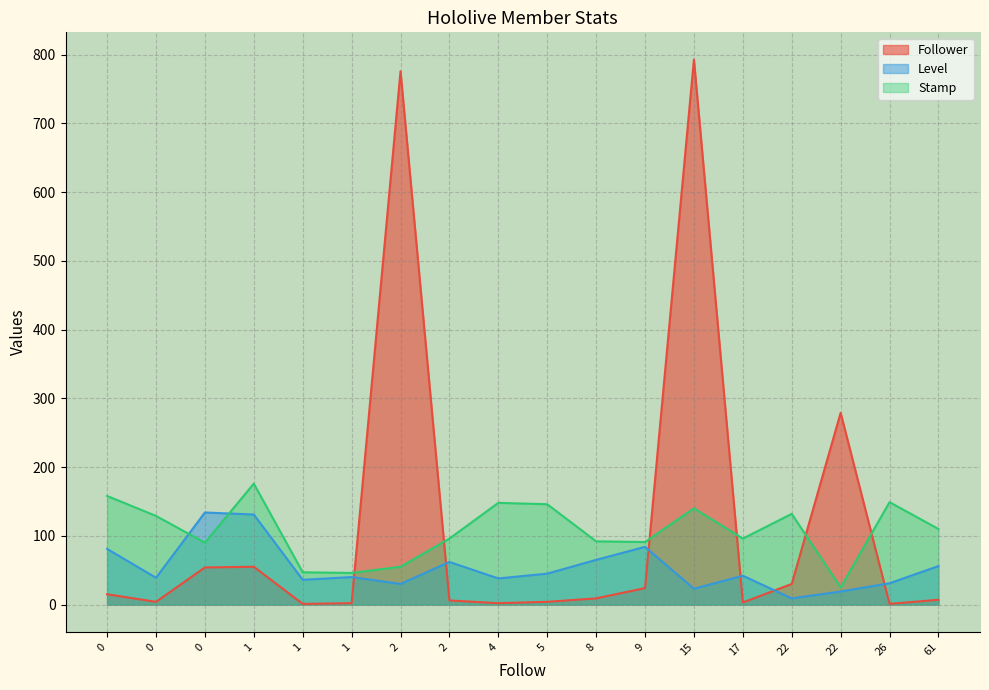

How many lines are shown in the chart?

3